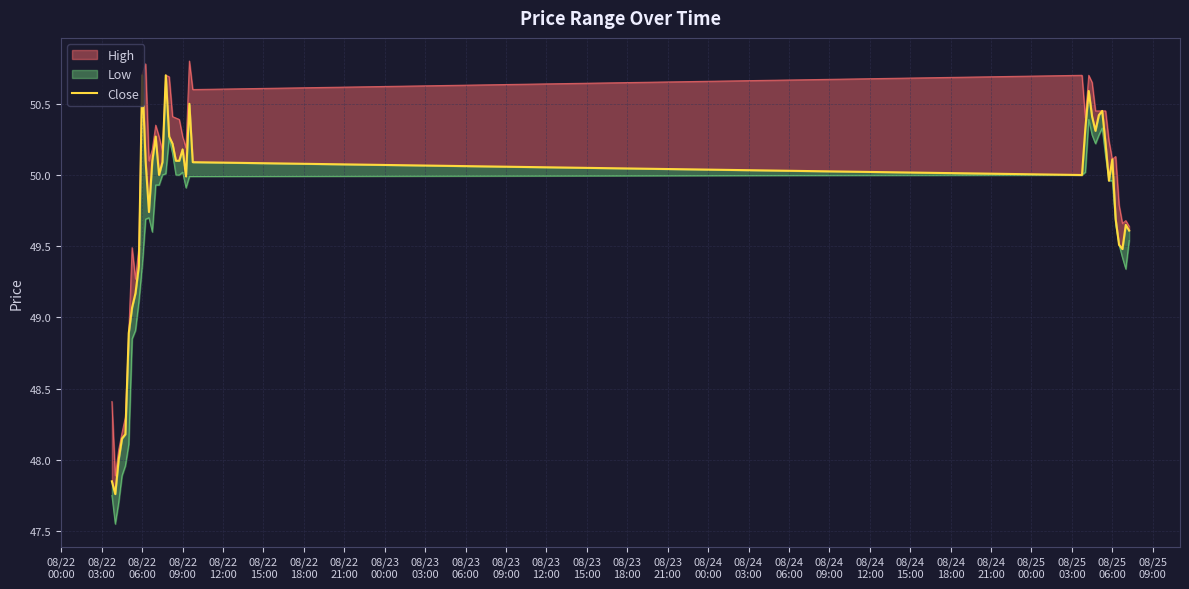

What is the difference between the maximum and second lowest values?

2.9